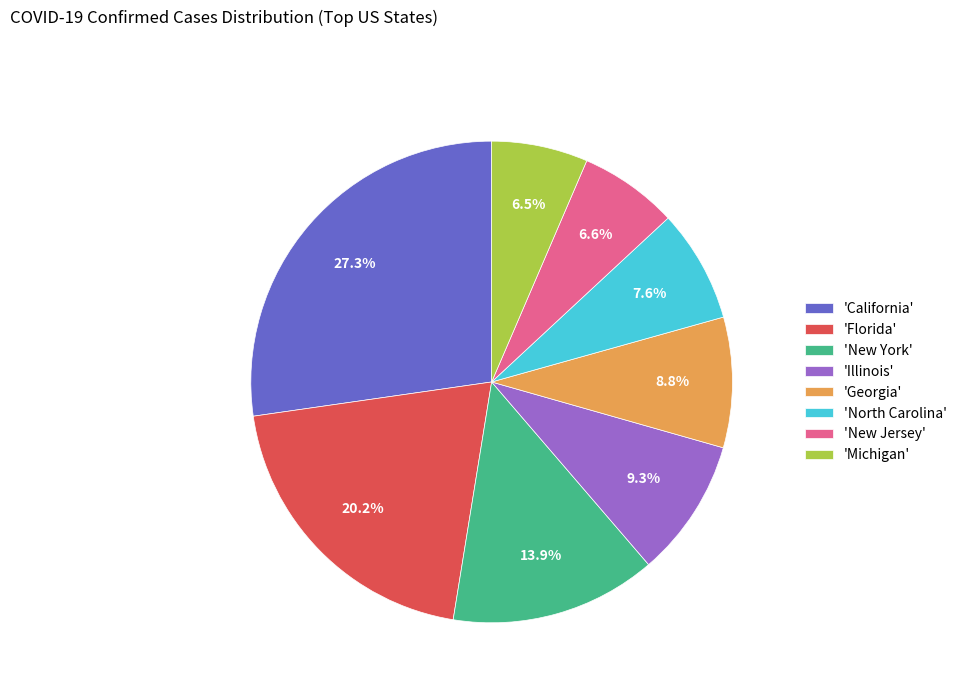

How many slices are in this pie chart?

8